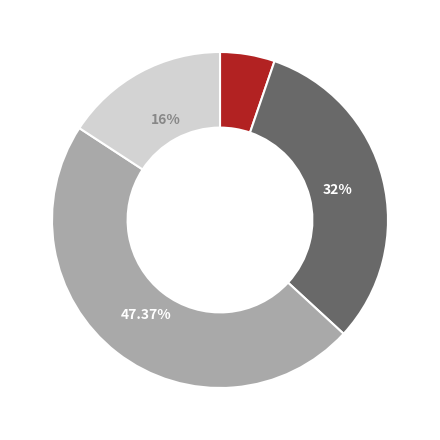

Is there any slice that represents more than half of the pie?

No